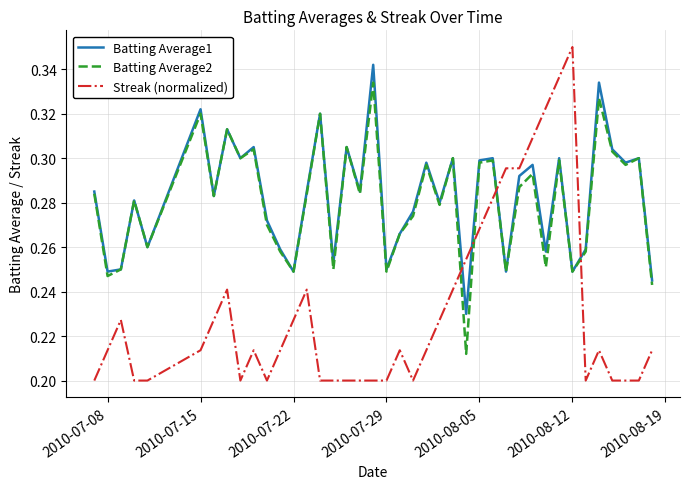

After their last crossing, which series has the higher values: Streak (normalized) or Batting Average2?

Batting Average2